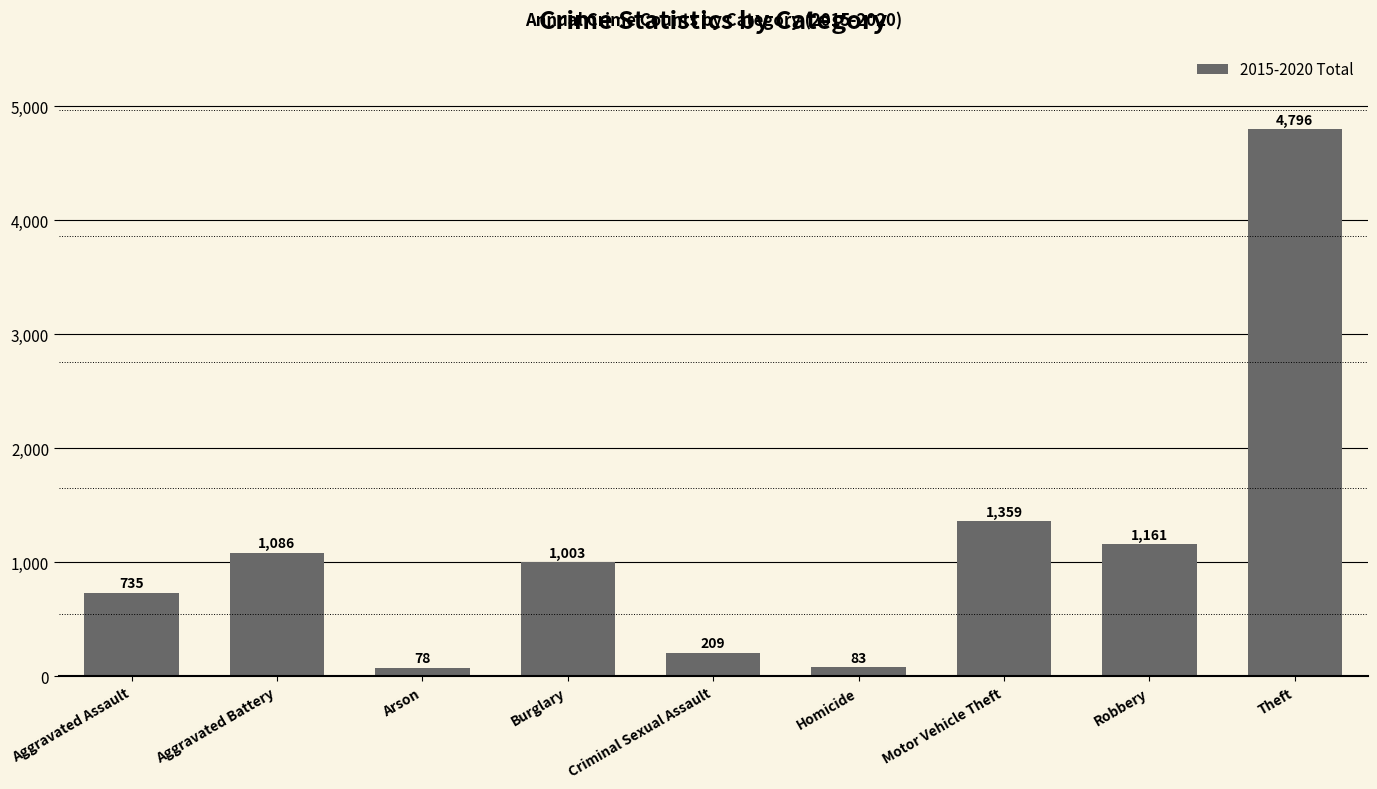

List the labels in order of value, largest first.

Theft, Motor Vehicle Theft, Robbery, Aggravated Battery, Burglary, Aggravated Assault, Criminal Sexual Assault, Homicide, Arson